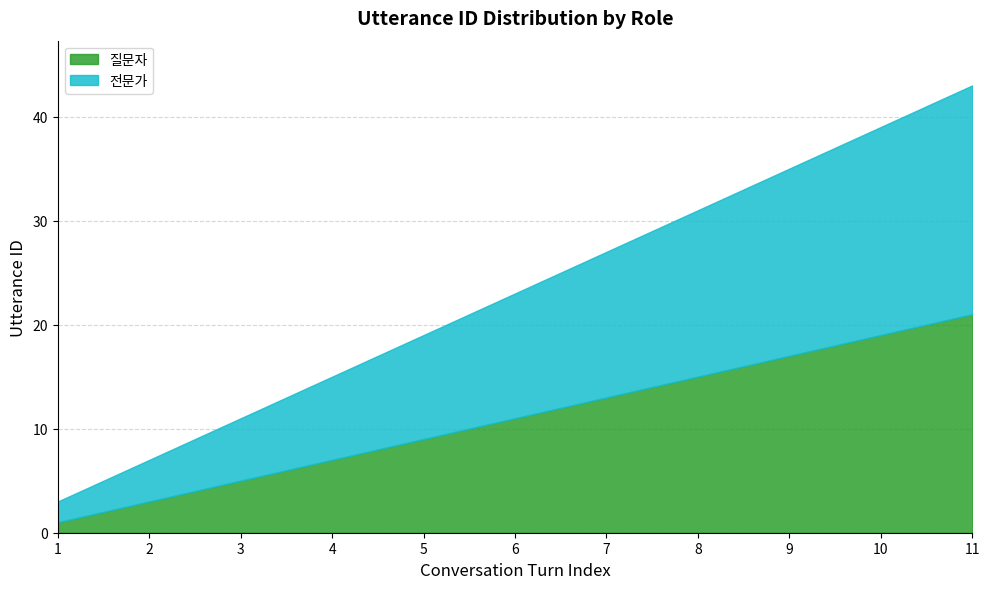

What is the average value of the 질문자 series?

11